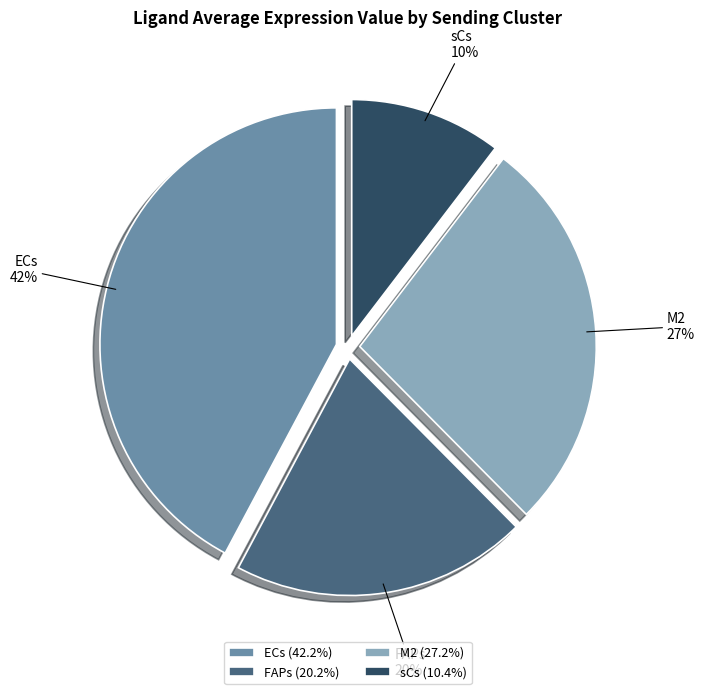

To the nearest percent, what percentage of the pie is FAPs?

20%